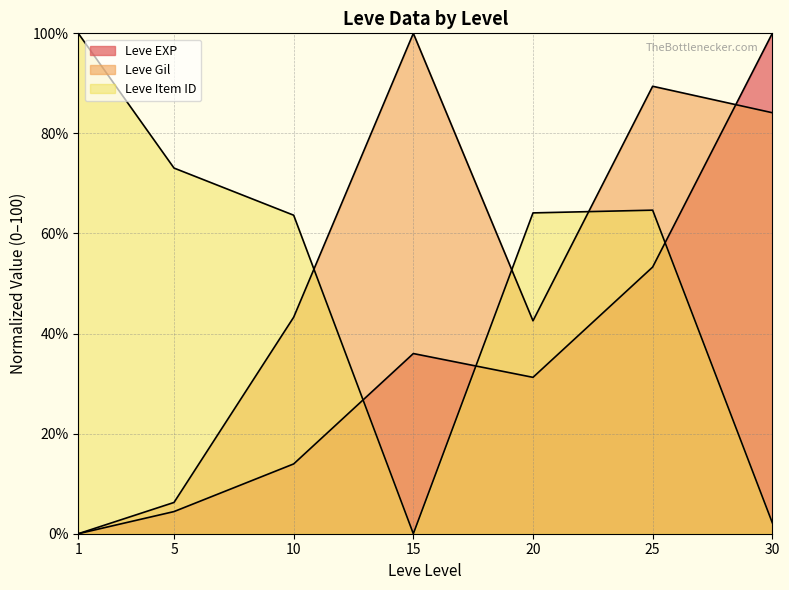

Which has a higher value, 30 or 25?

30